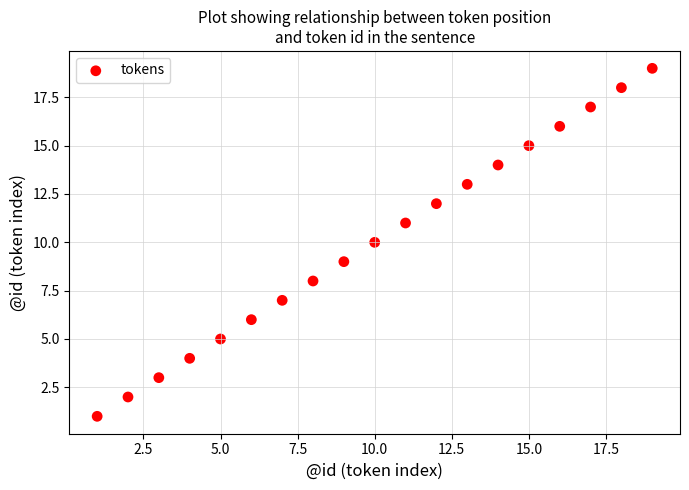

What is the range of X values (max minus min)?

18